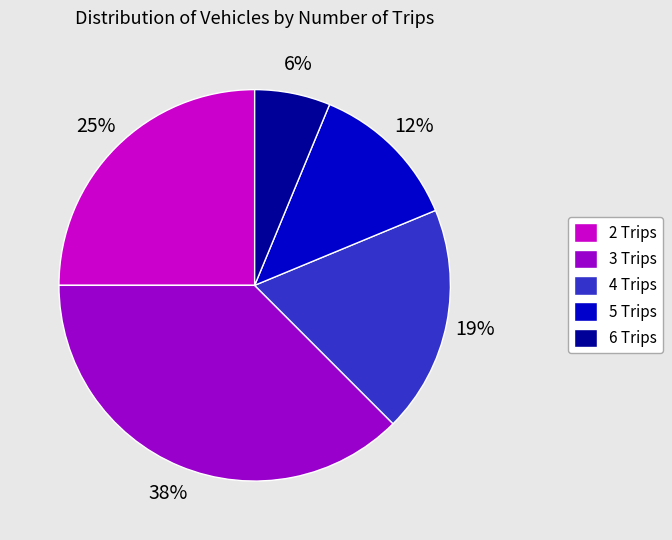

Which has a higher value, 5 Trips or 3 Trips?

3 Trips